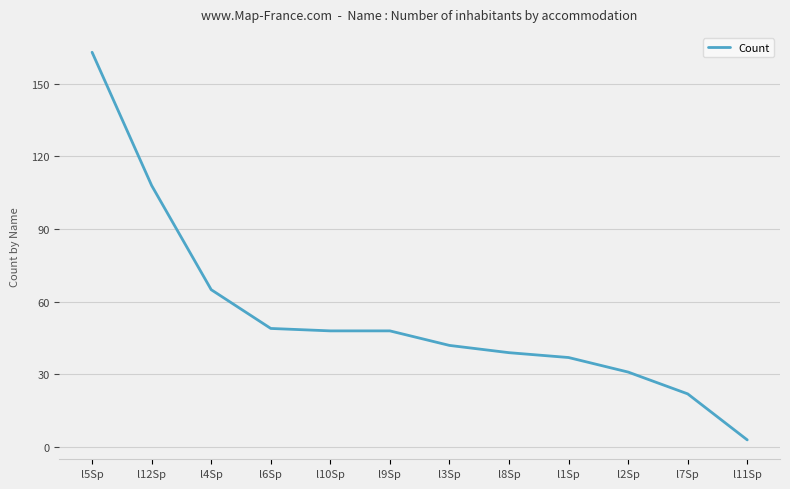

What value does the data have at l6Sp?

49